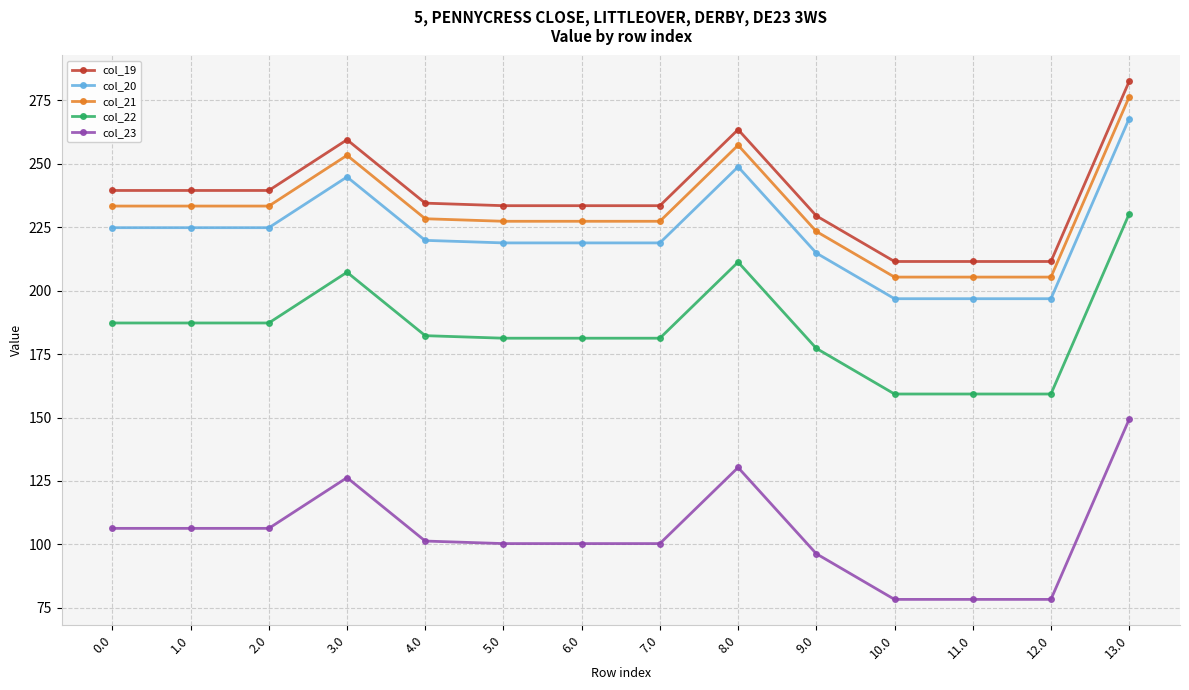

Reading left to right, extract all data points from this chart.

col_19: 239.5	239.5	239.5	259.5	234.5	233.5	233.5	233.5	263.5	229.5	211.5	211.5	211.5	282.5
col_20: 224.9	224.9	224.9	244.9	219.9	218.9	218.9	218.9	248.9	214.9	196.9	196.9	196.9	267.9
col_21: 233.4	233.4	233.4	253.4	228.4	227.4	227.4	227.4	257.4	223.4	205.4	205.4	205.4	276.4
col_22: 187.3	187.3	187.3	207.3	182.3	181.3	181.3	181.3	211.3	177.3	159.3	159.3	159.3	230.3
col_23: 106.3	106.3	106.3	126.3	101.3	100.3	100.3	100.3	130.3	96.3	78.3	78.3	78.3	149.3